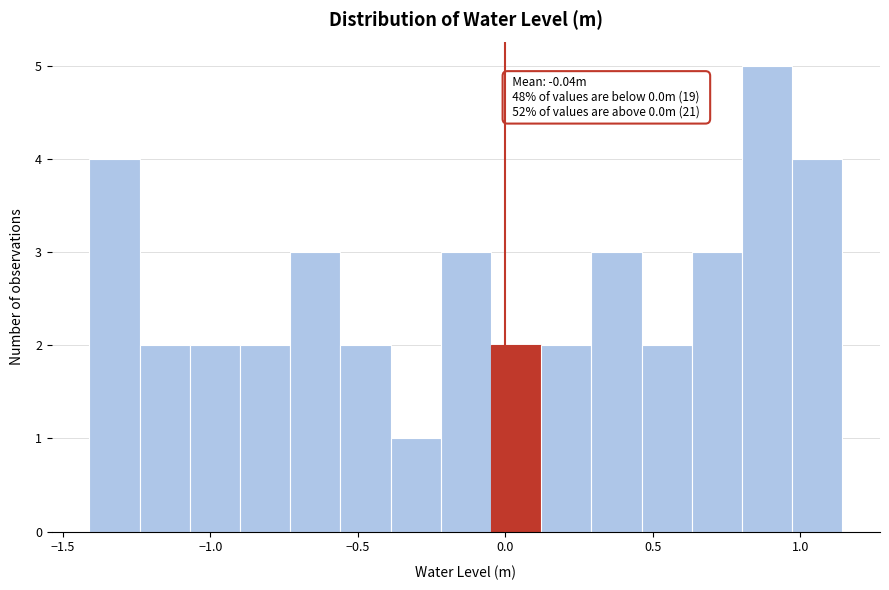

Around what value on the x-axis is the tallest bar? Give the approximate position of its centre, as read against the axis.

0.90